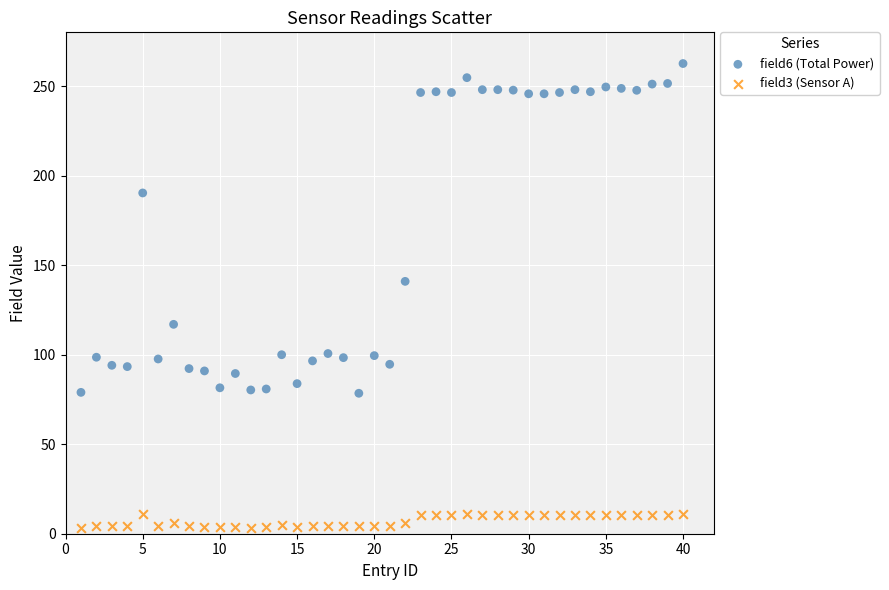

Which series has the widest spread of Y values?

field6 (Total Power)